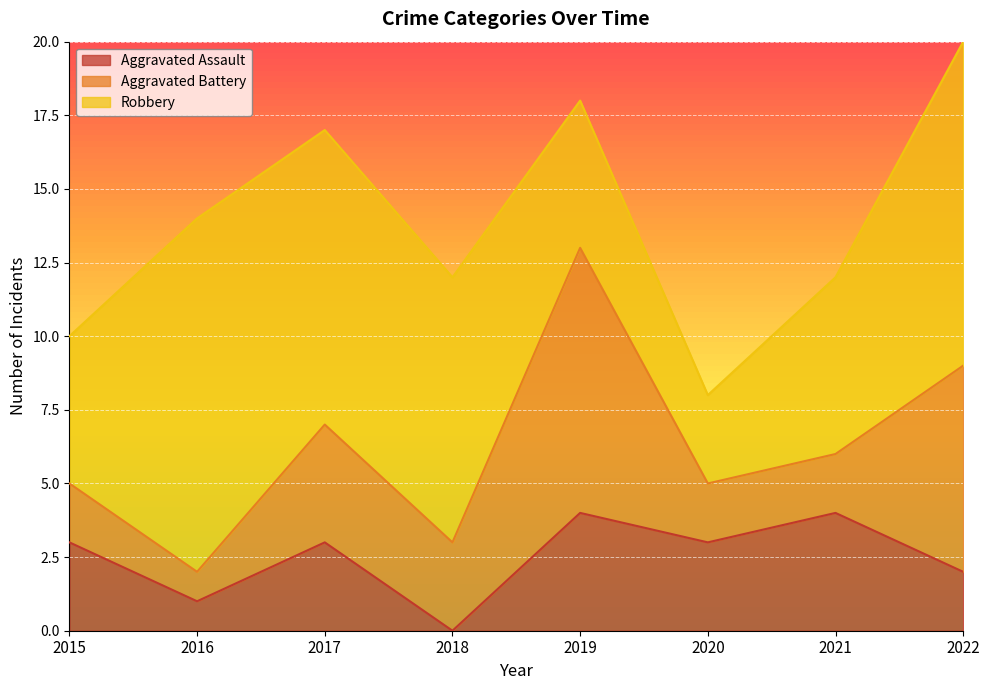

How many lines are shown in the chart?

3